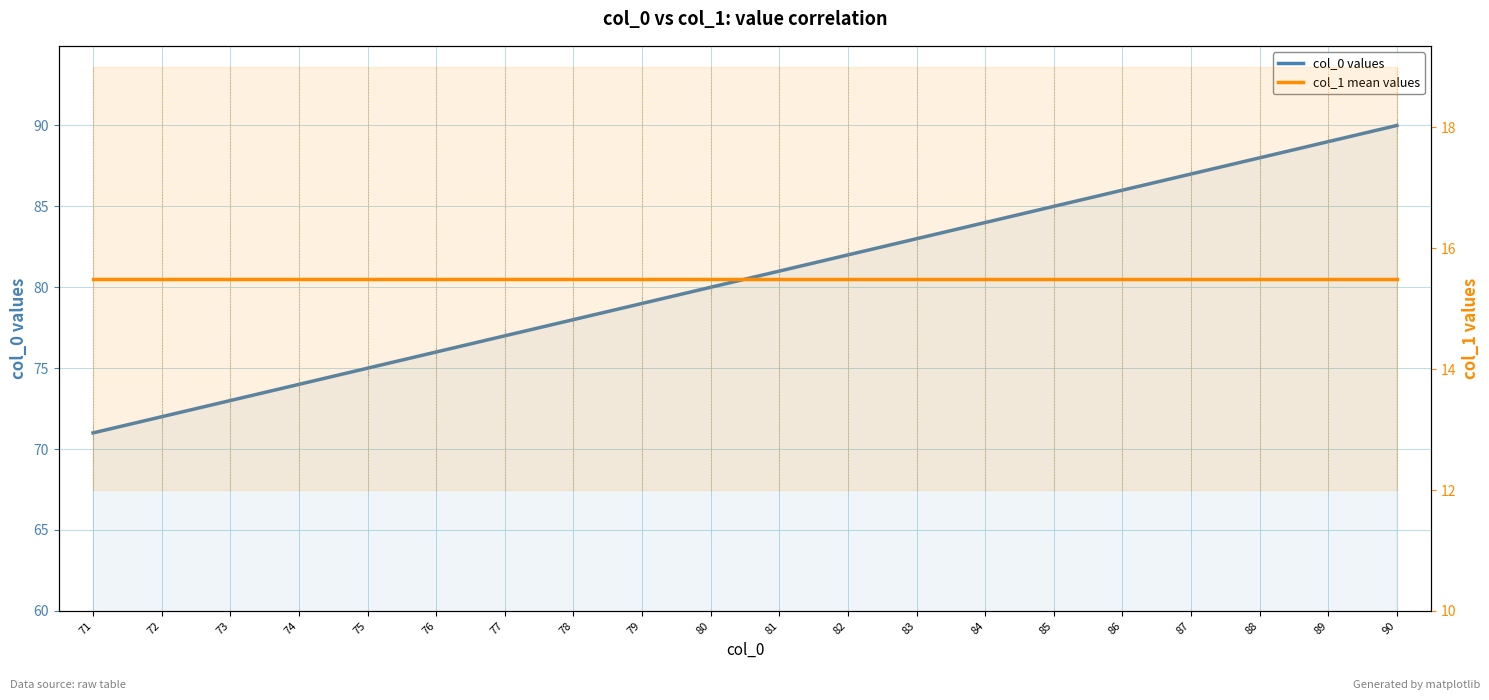

Reading right to left, what are all the values shown in this chart?

col_0 values: 90.0	89.0	88.0	87.0	86.0	85.0	84.0	83.0	82.0	81.0	80.0	79.0	78.0	77.0	76.0	75.0	74.0	73.0	72.0	71.0
col_1 mean values: 15.5	15.5	15.5	15.5	15.5	15.5	15.5	15.5	15.5	15.5	15.5	15.5	15.5	15.5	15.5	15.5	15.5	15.5	15.5	15.5